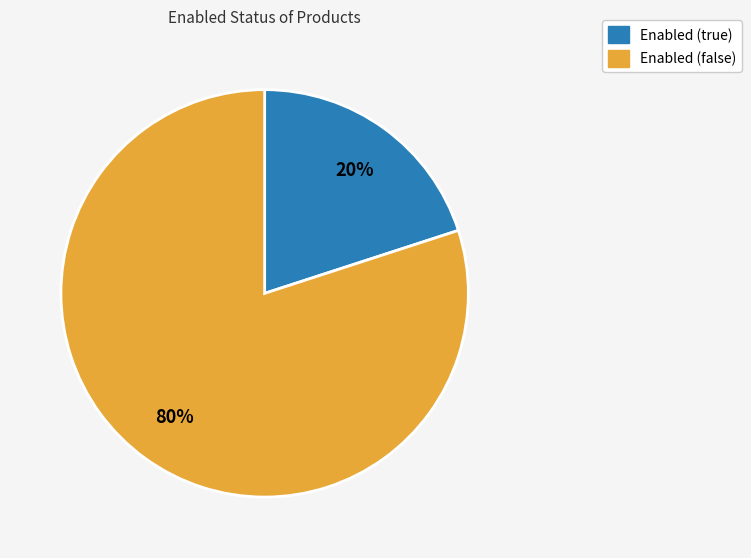

Which category has the smallest portion of the pie?

Enabled (true)